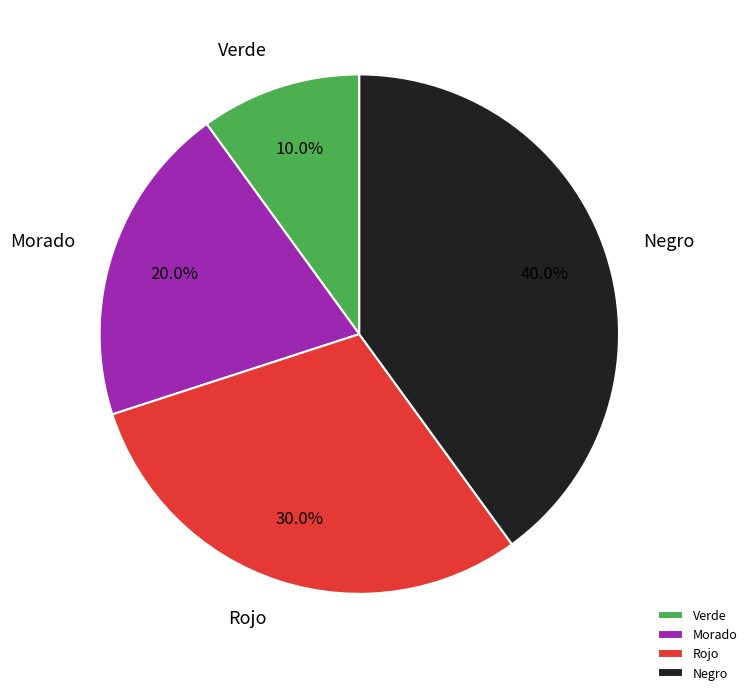

Does Negro account for over 50% of the chart?

No